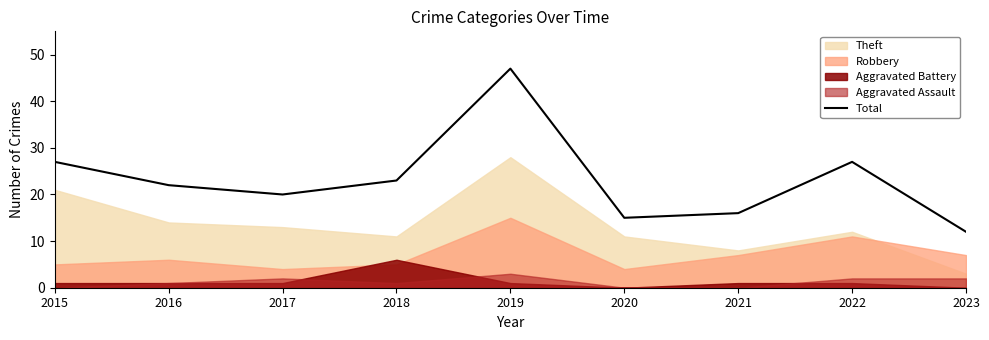

How many interior local valleys (lower than both neighbors) does the data have?

2